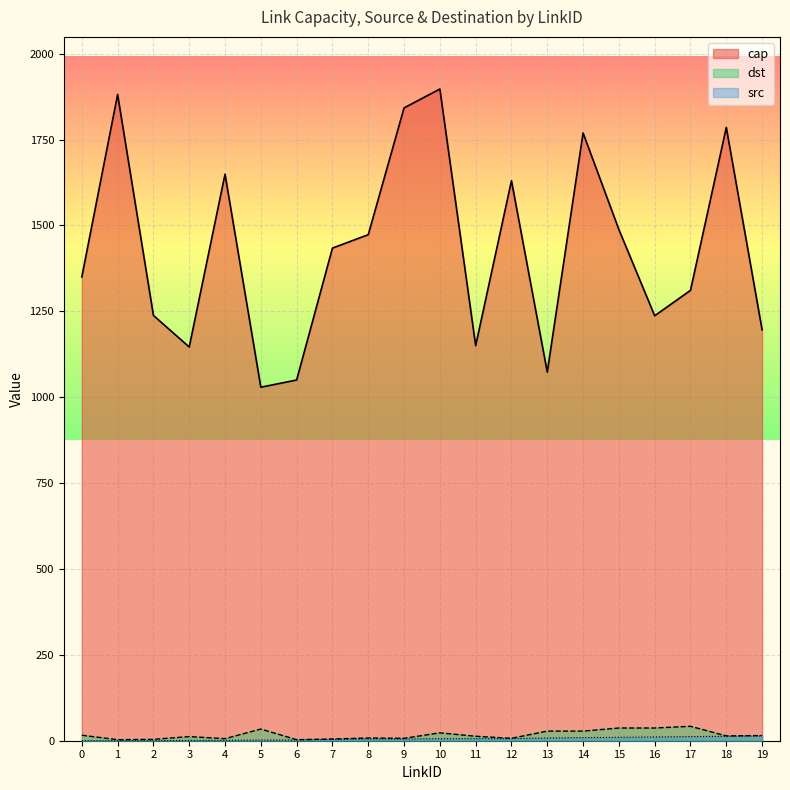

The cap series shows 716 at 15. True or false?

False